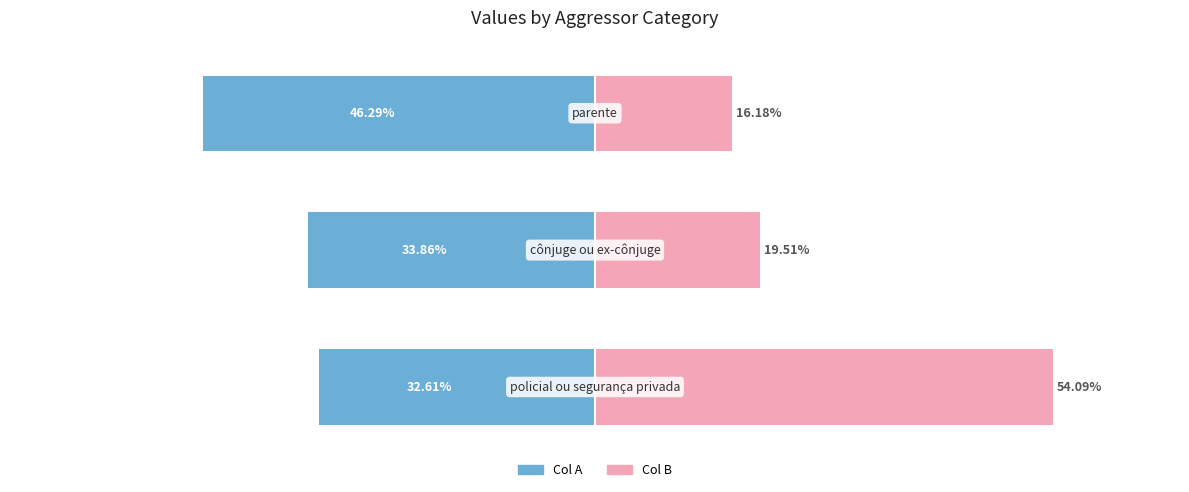

The value of Col A at 2 is -18.4. True or false?

False